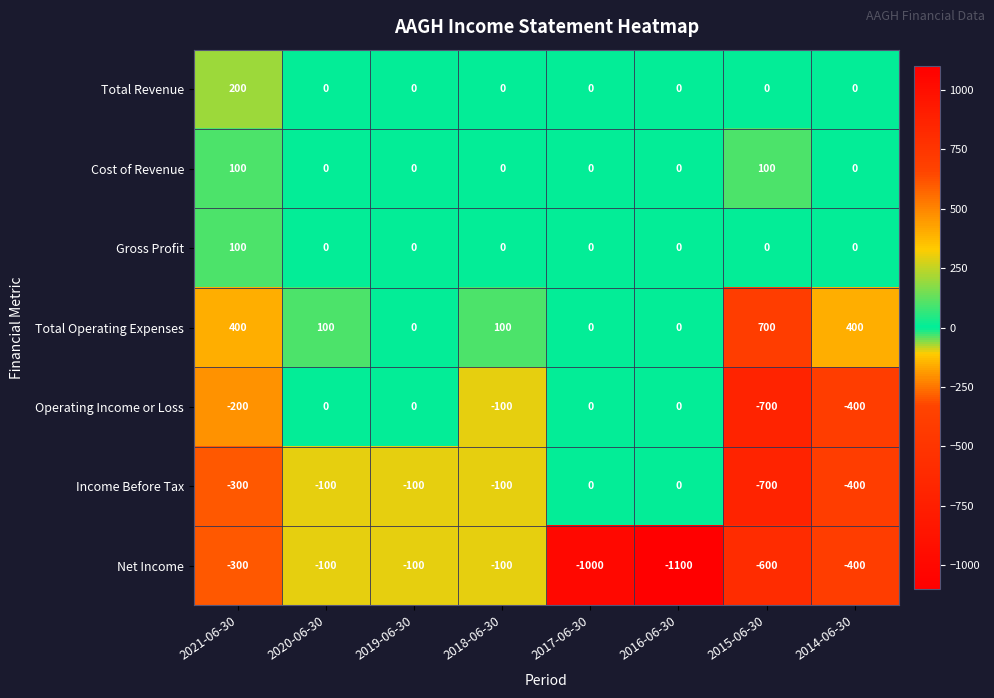

Which series has the largest total across all categories?

Total Operating Expenses